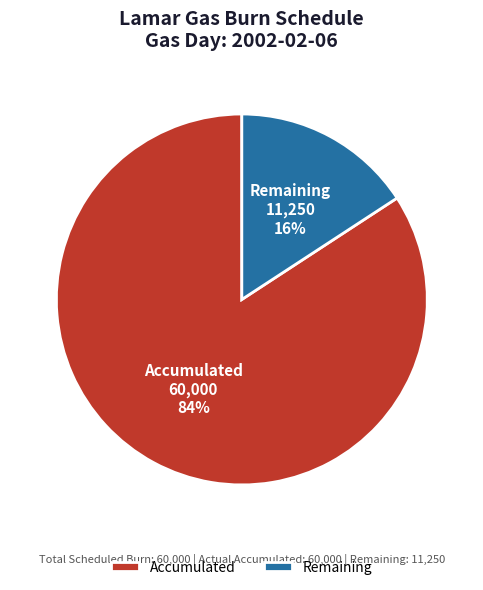

Is it true that Accumulated is 84% of the pie?

True